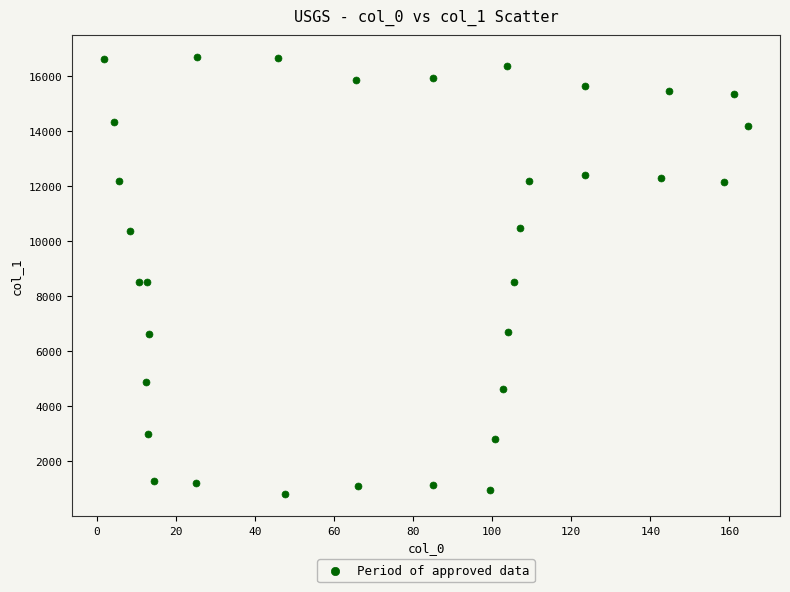

What is the range of X values (max minus min)?

162.7